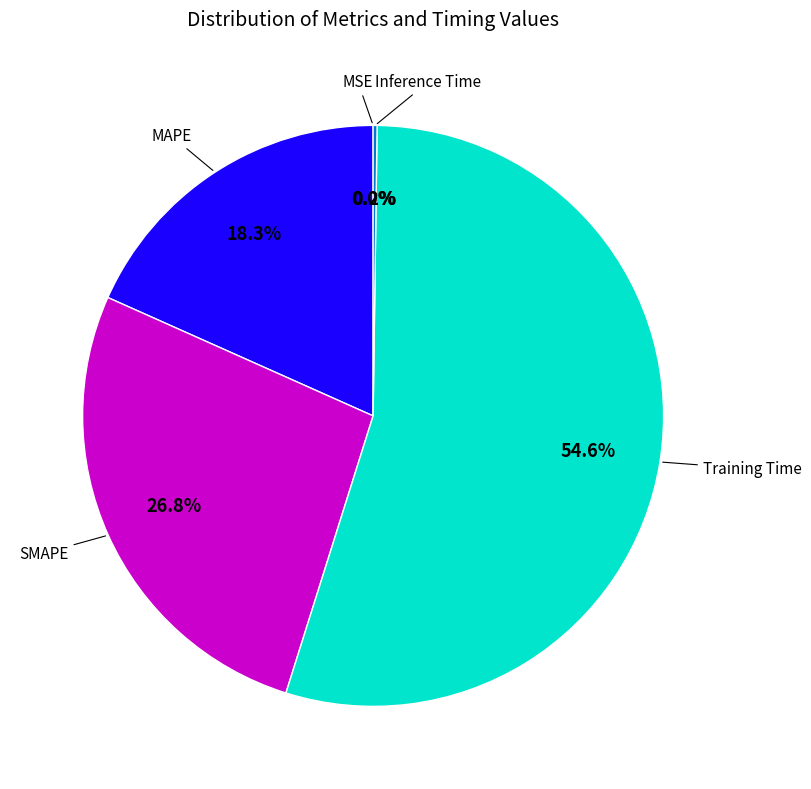

Between Training Time and MAPE, which is larger?

Training Time